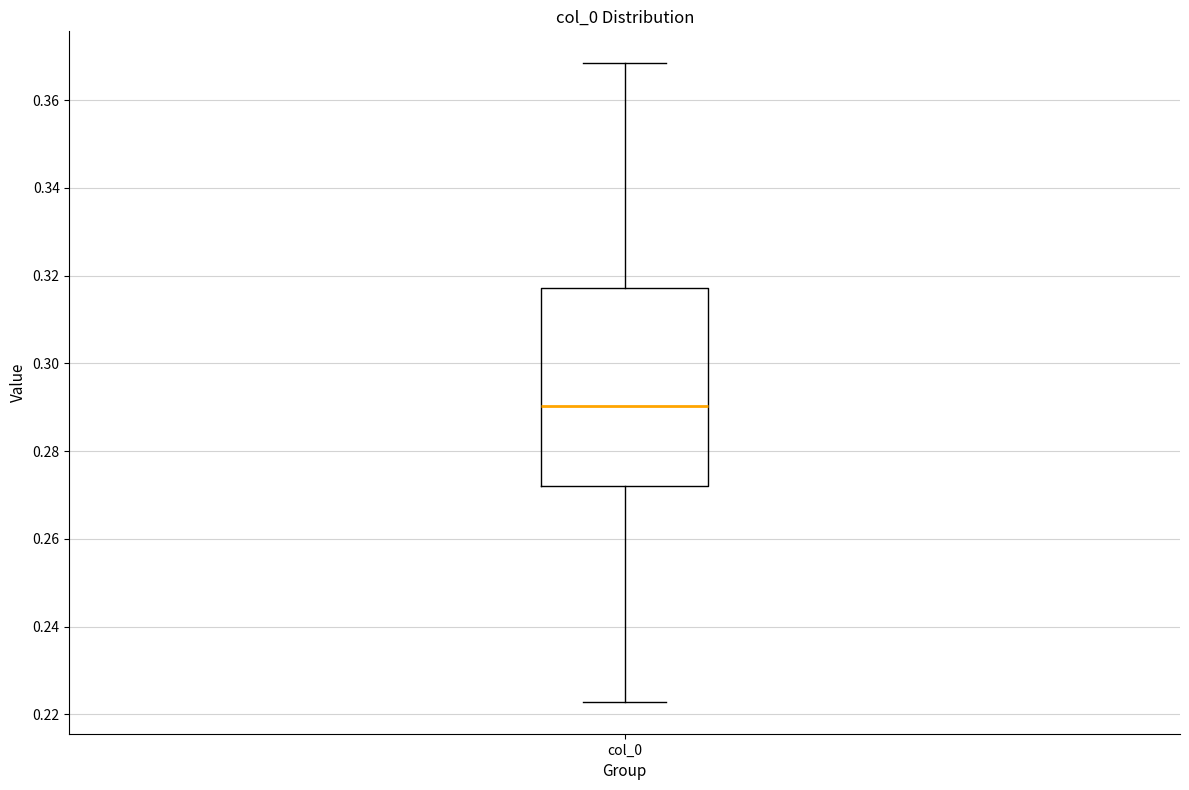

Transcribe this box plot: give where the median line is, the range the box spans, and where the two whiskers end, as read against the y-axis. The values are not printed on the chart, so give them approximately, as read against the axis.

median 0.290, box 0.272 to 0.318, whiskers 0.222 to 0.368